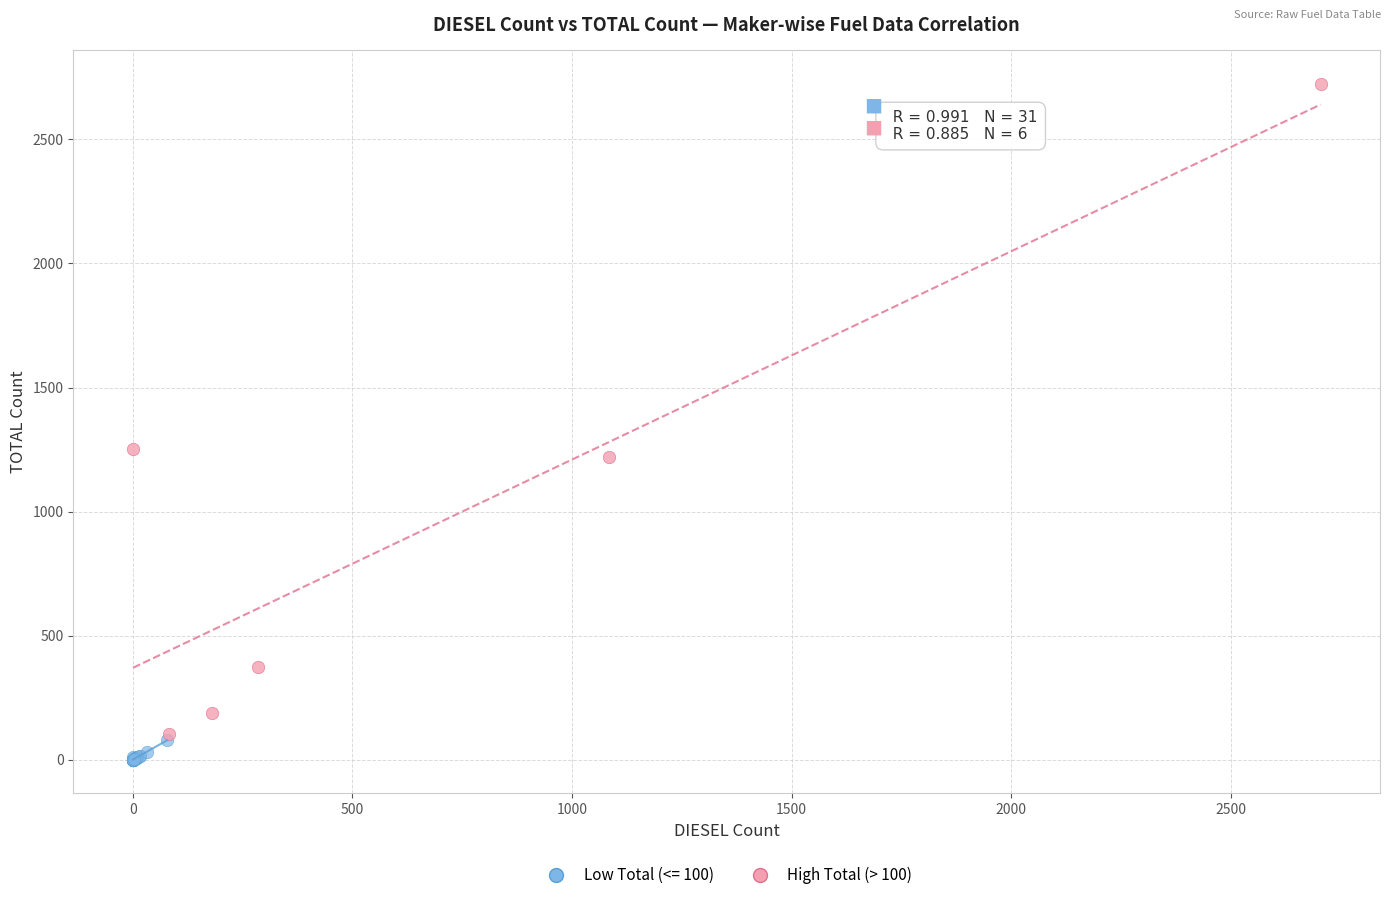

Which series contains the highest Y value?

High Total (> 100)